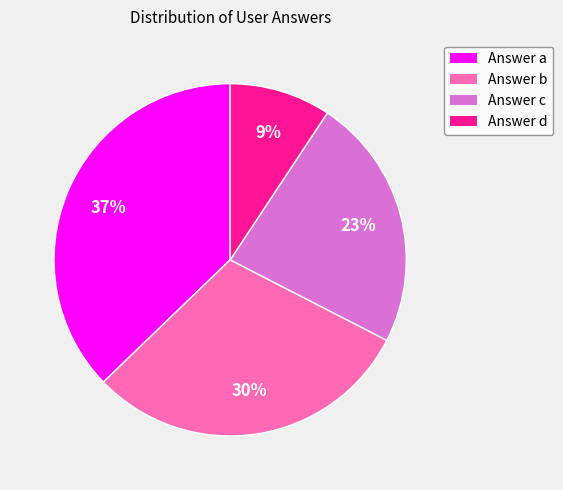

To the nearest percent, what is the average slice percentage?

25%